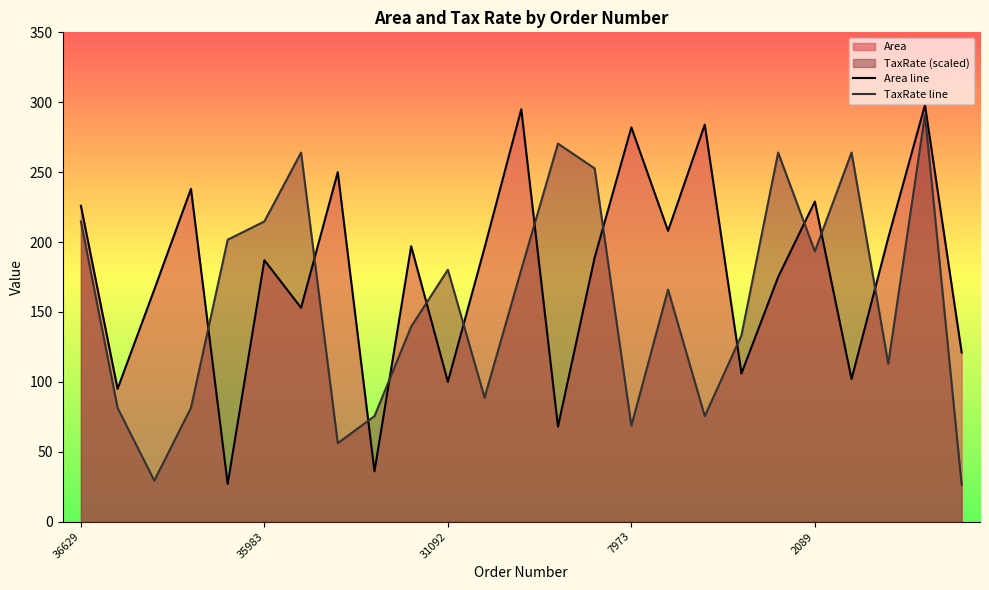

The value of TaxRate line at 22 is 198.1. True or false?

False